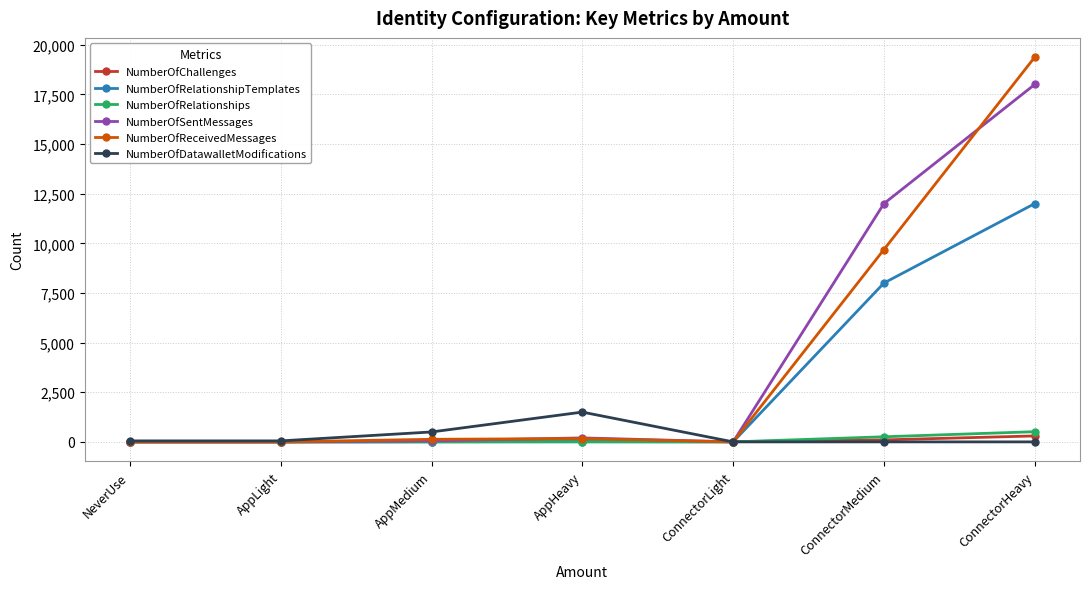

What are all the series names shown in the legend?

NumberOfChallenges, NumberOfRelationshipTemplates, NumberOfRelationships, NumberOfSentMessages, NumberOfReceivedMessages, NumberOfDatawalletModifications